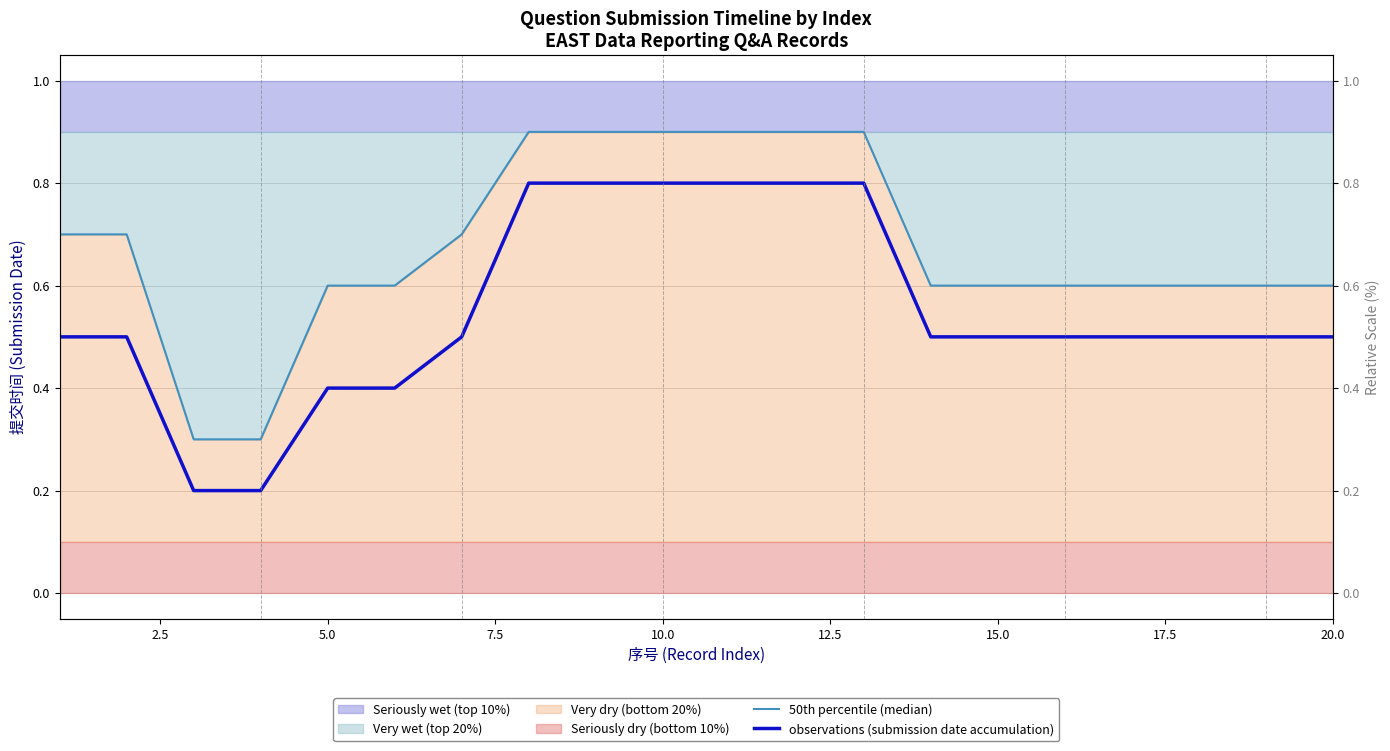

What is the lowest value of the observations (submission date accumulation) series?

0.2